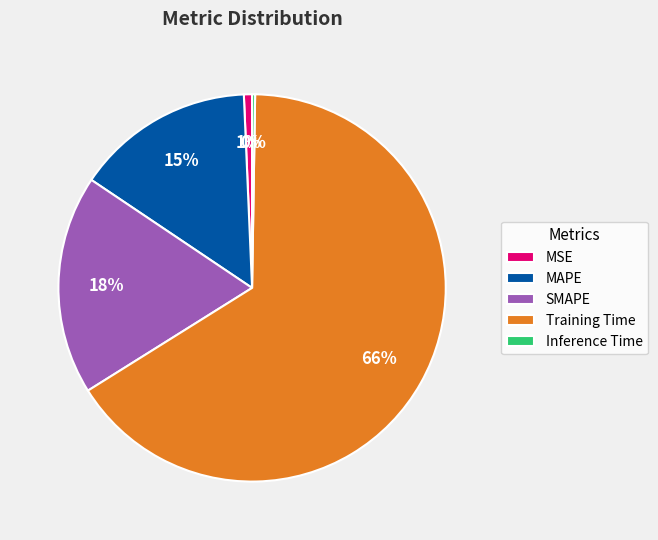

Which category has the biggest portion of the pie?

Training Time